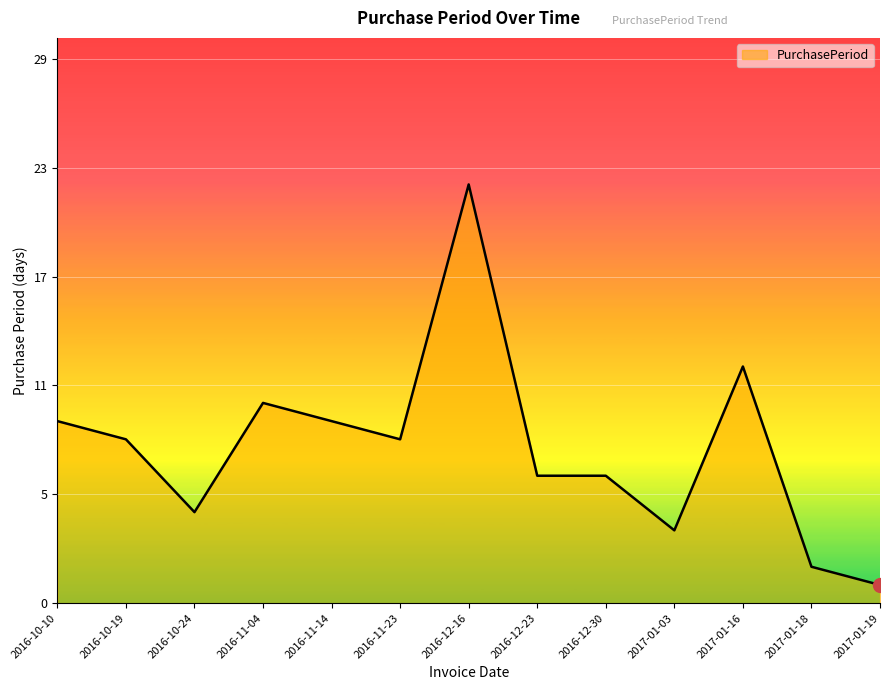

True or false: the data has more than 1 interior local peaks.

True